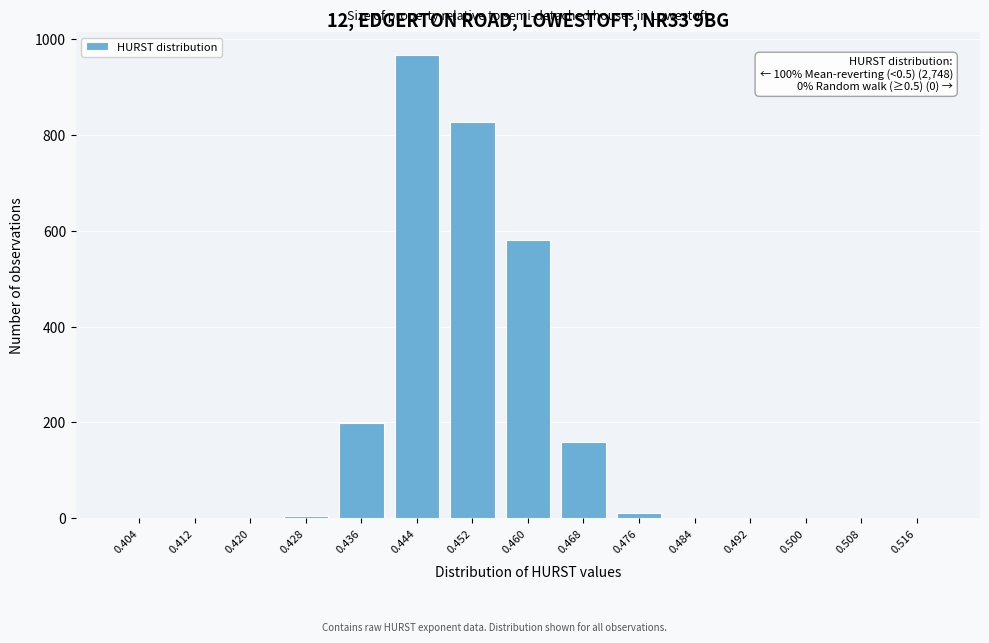

Reading left to right, what are all the values shown in this chart?

0.404=0	0.412=0	0.420=0	0.428=5	0.436=199	0.444=966	0.452=827	0.460=581	0.468=159	0.476=11	0.484=0	0.492=0	0.500=0	0.508=0	0.516=0